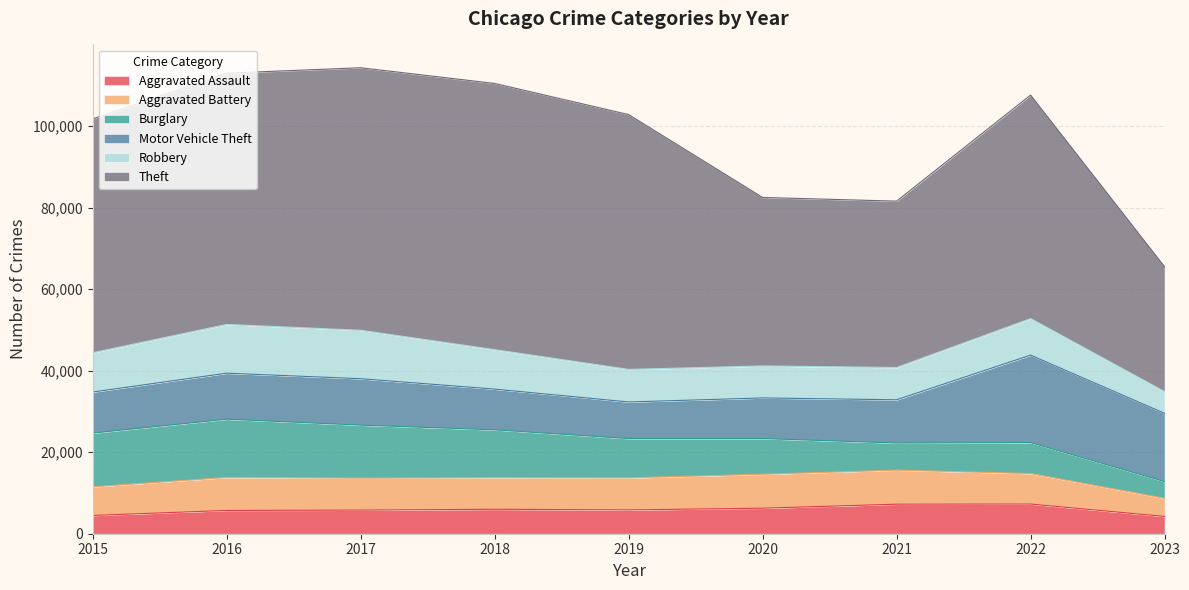

The value of Robbery at 2021 is 2920. True or false?

False